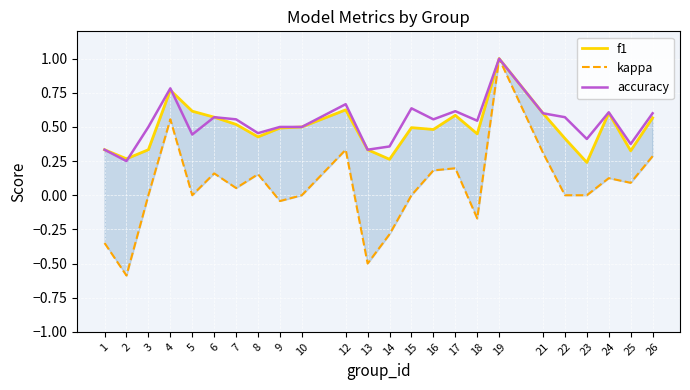

In accuracy, how many points are lower than both neighbors (excluding endpoints)?

8